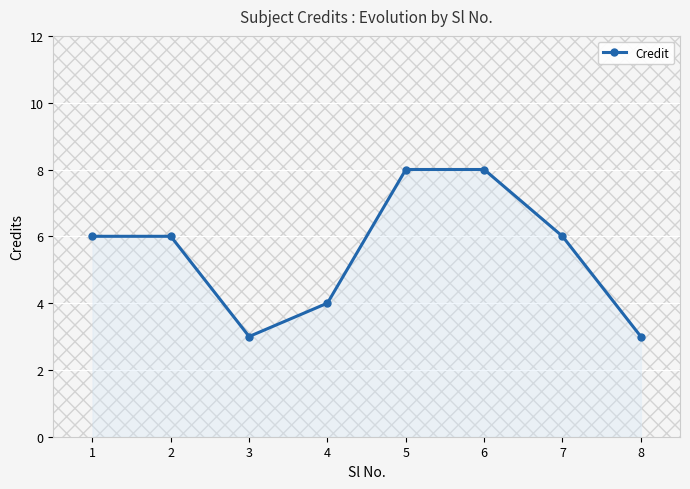

Where is the first local minimum?

3